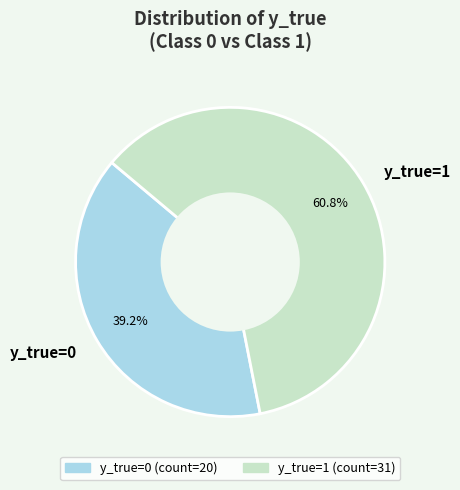

Count the number of slices in the pie.

2